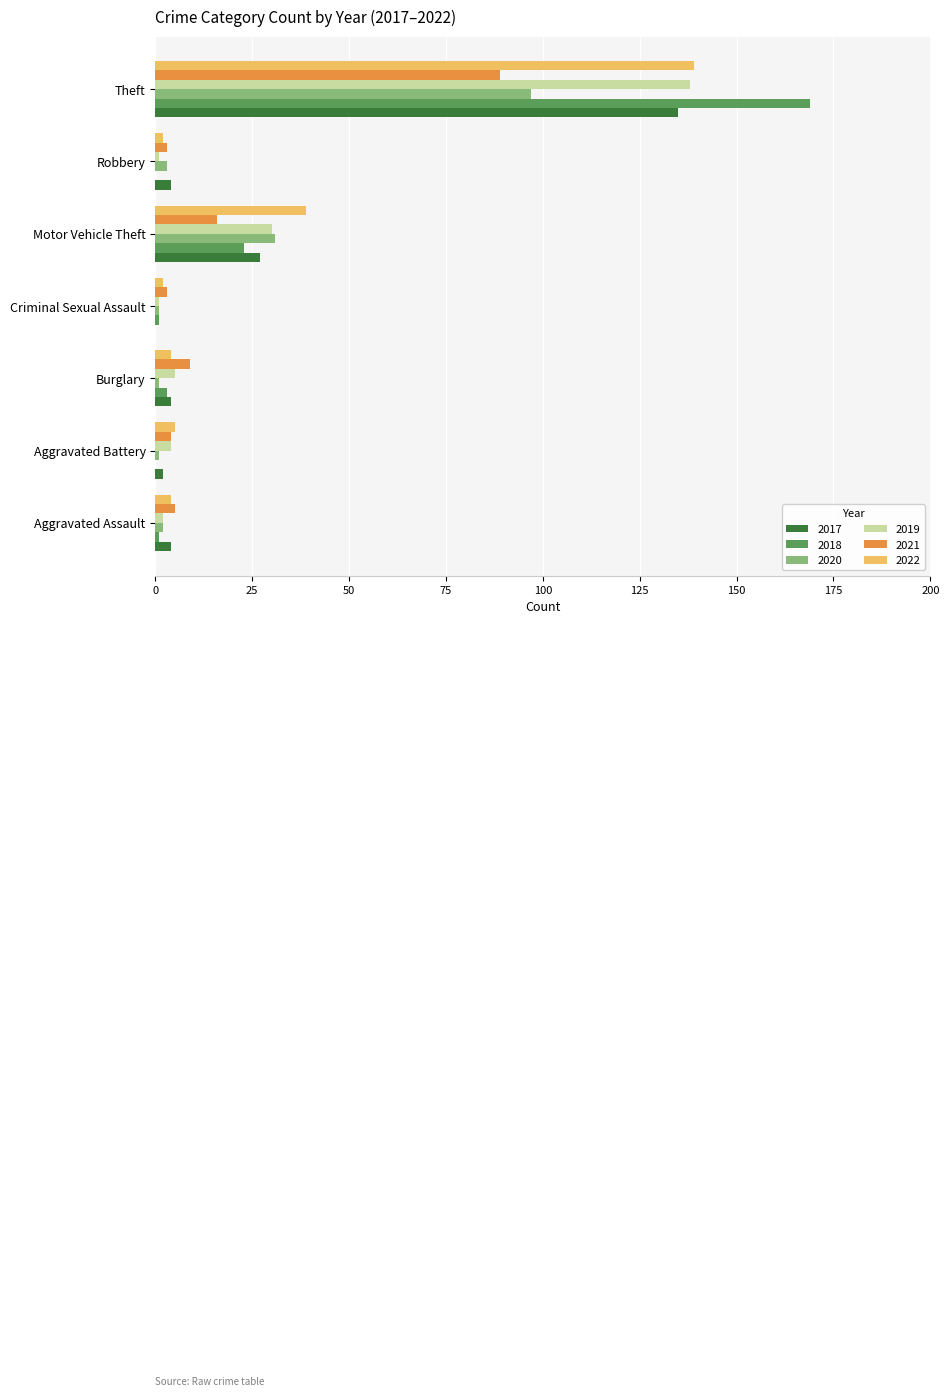

The 2017 series shows 27 at Motor Vehicle Theft. True or false?

True